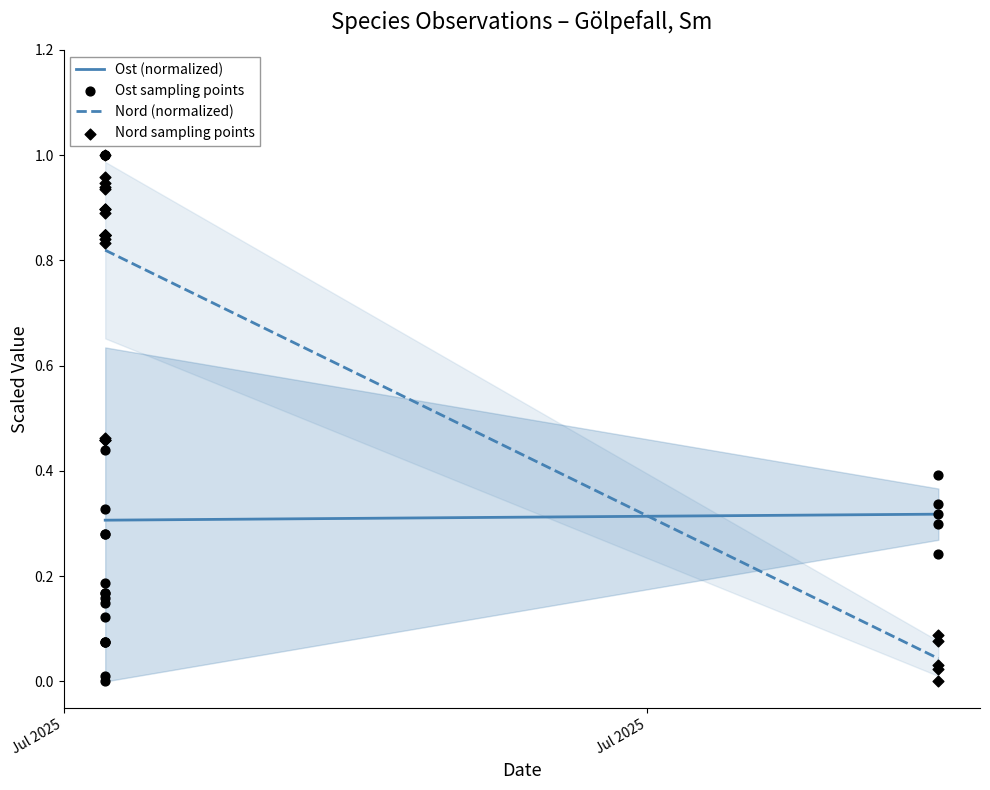

At which category is the sum across all series the highest?

17